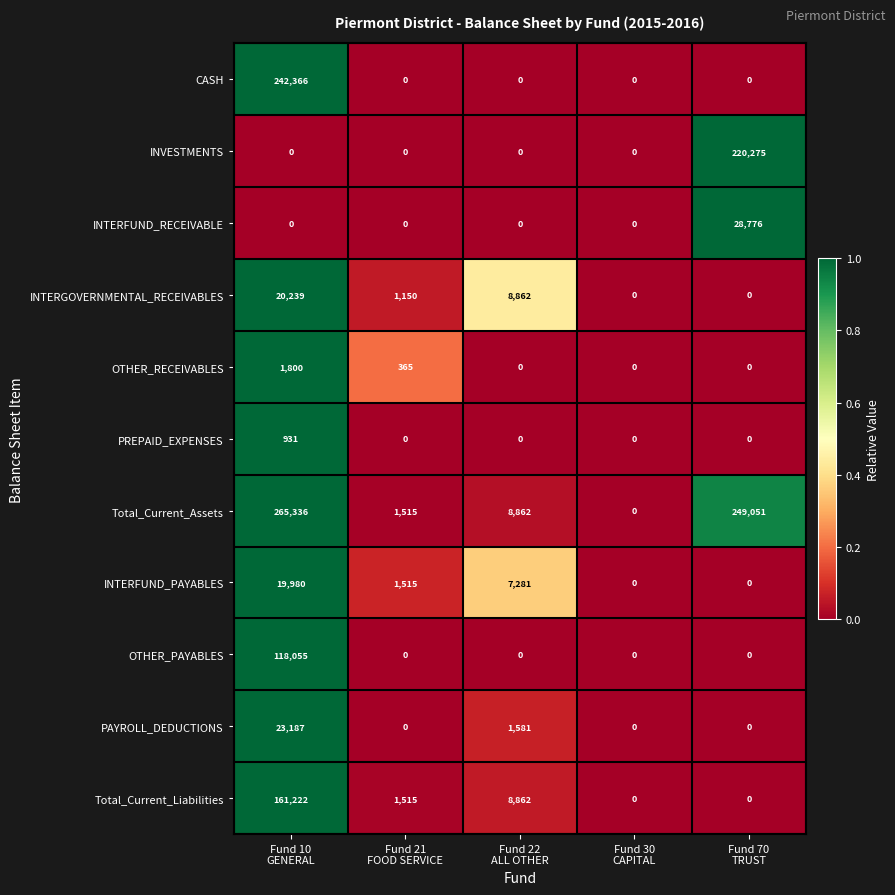

Which series has the largest total across all categories?

Total_Current_Assets